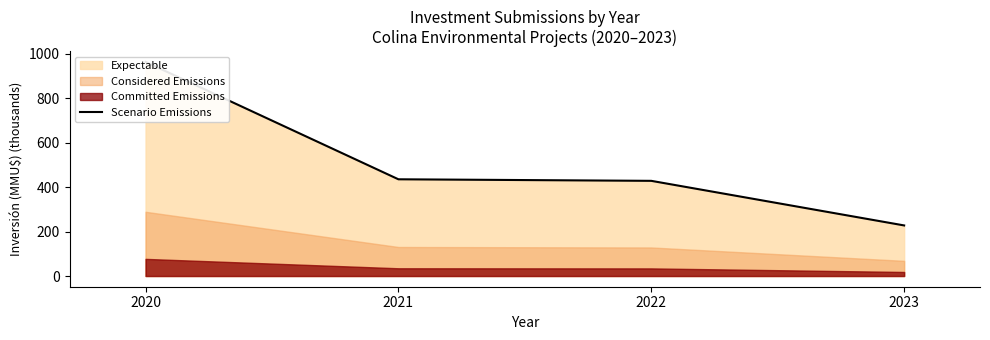

At which category does the chart reach its peak across all series?

2020